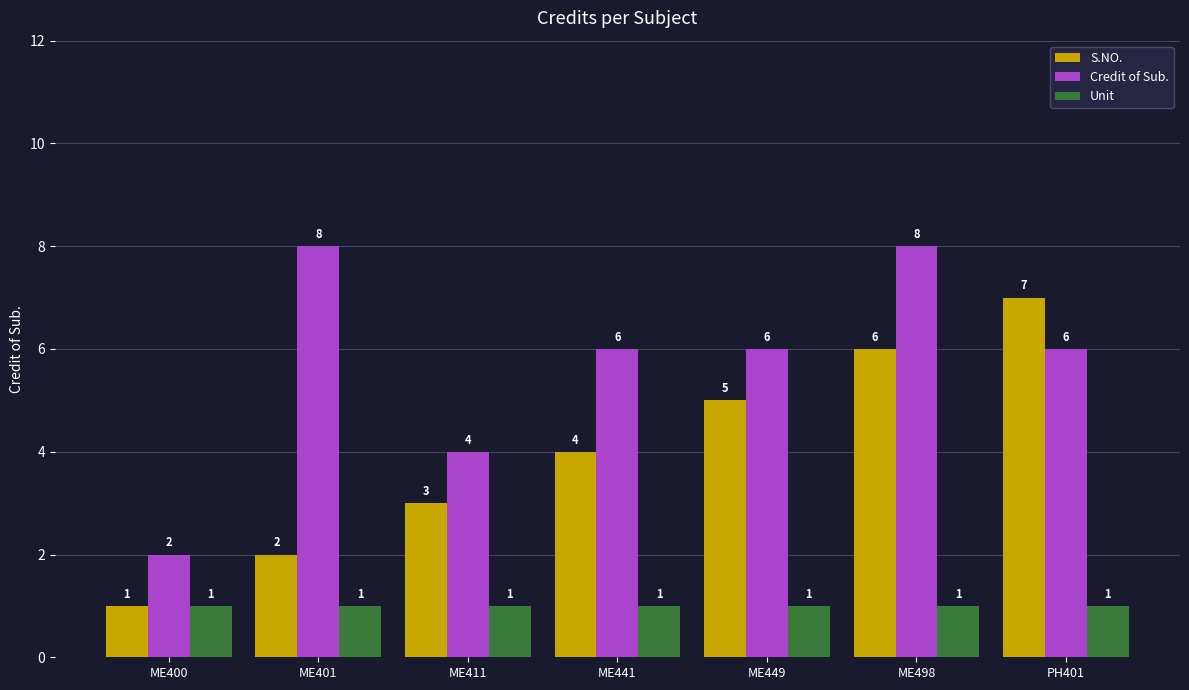

Rank the categories by S.NO. value from lowest to highest.

ME400, ME401, ME411, ME441, ME449, ME498, PH401